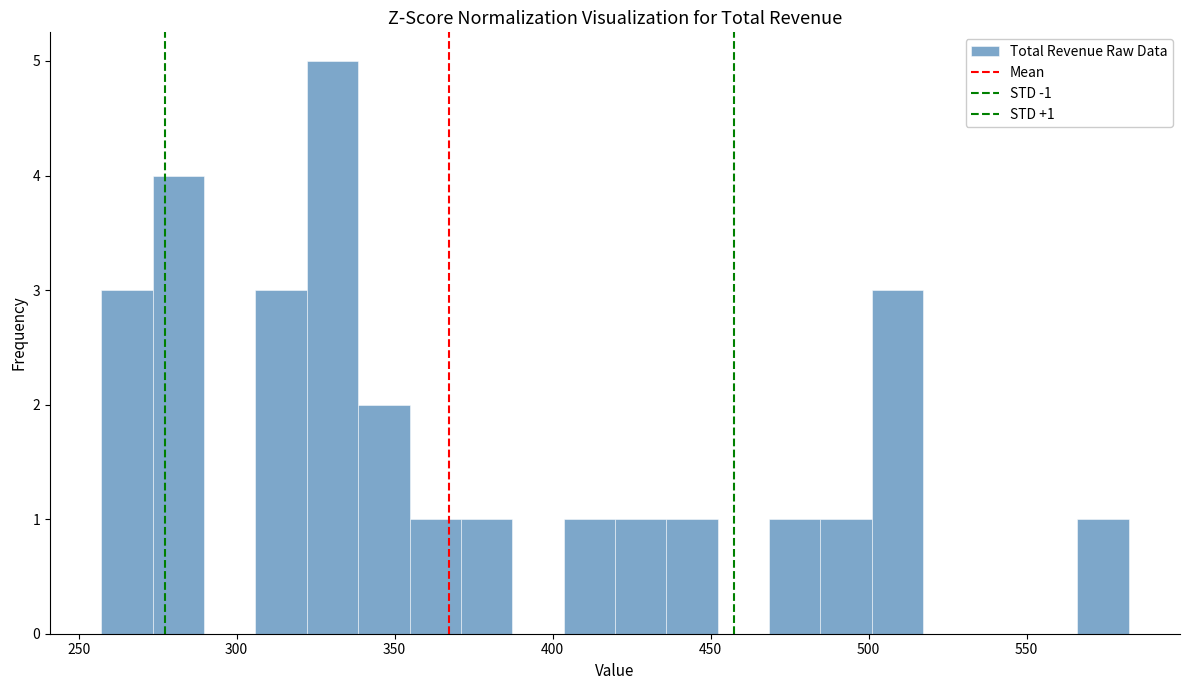

Around what value on the x-axis is the tallest bar? Give the approximate position of its centre, as read against the axis.

330